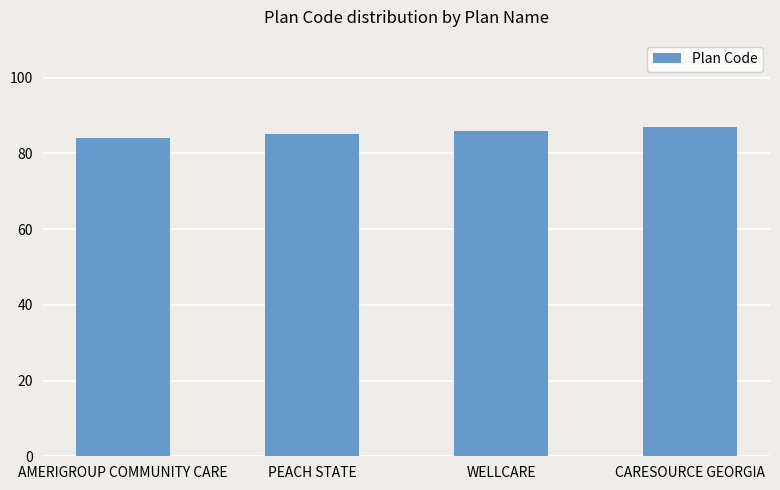

How many data points are less than 86?

2